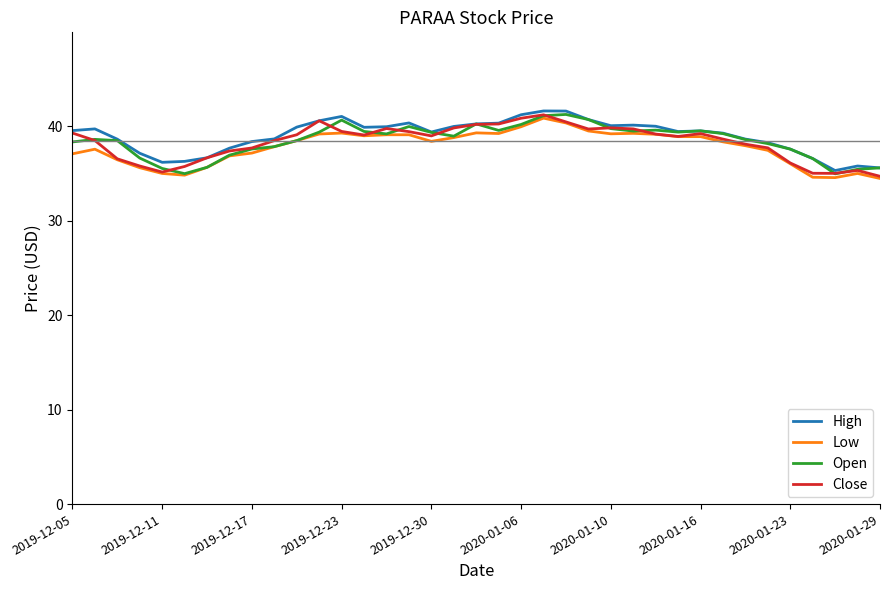

What is the smallest value displayed?

34.5